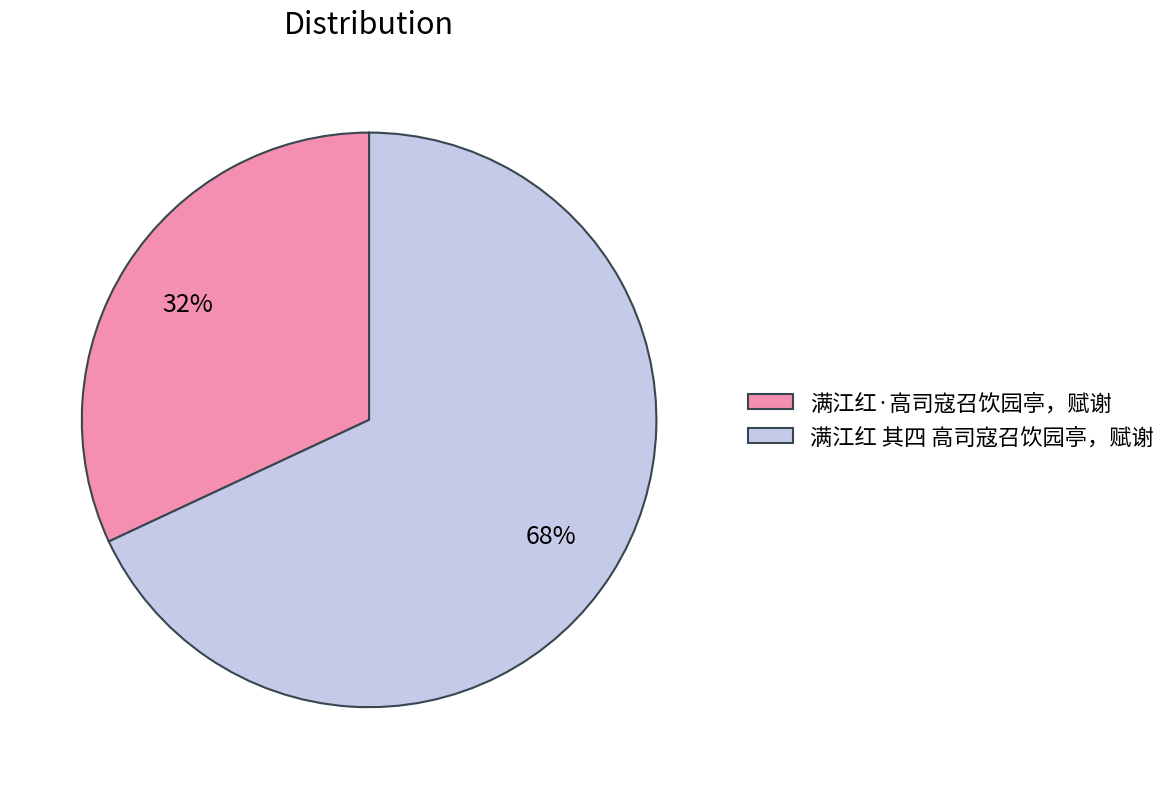

To the nearest percent, what percentage of the pie is 满江红 其四 高司寇召饮园亭，赋谢?

68%